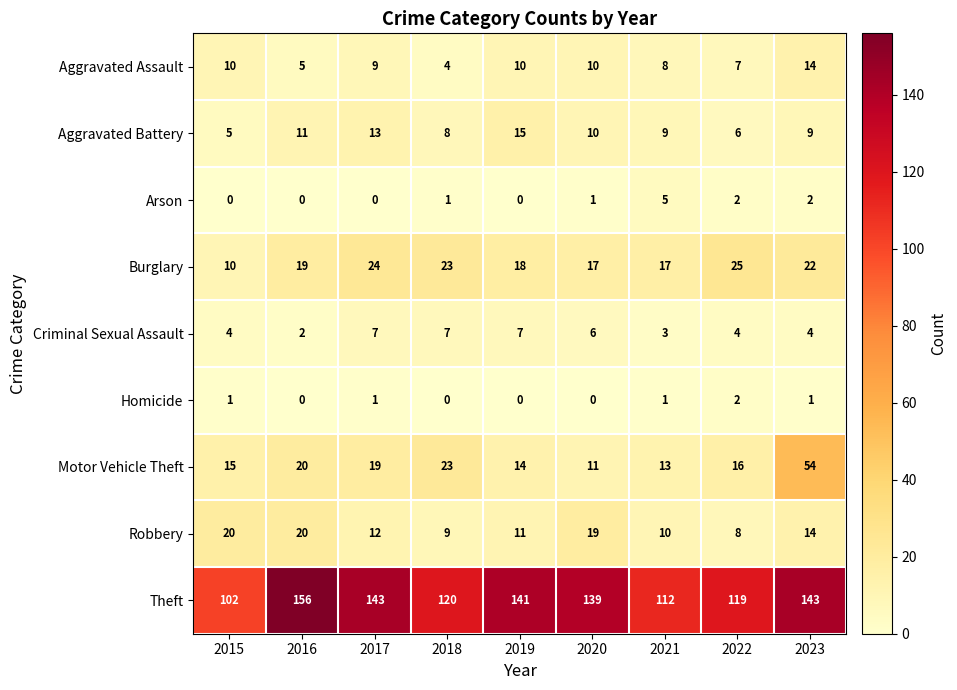

Is it true that Motor Vehicle Theft equals 13 at 2021?

True